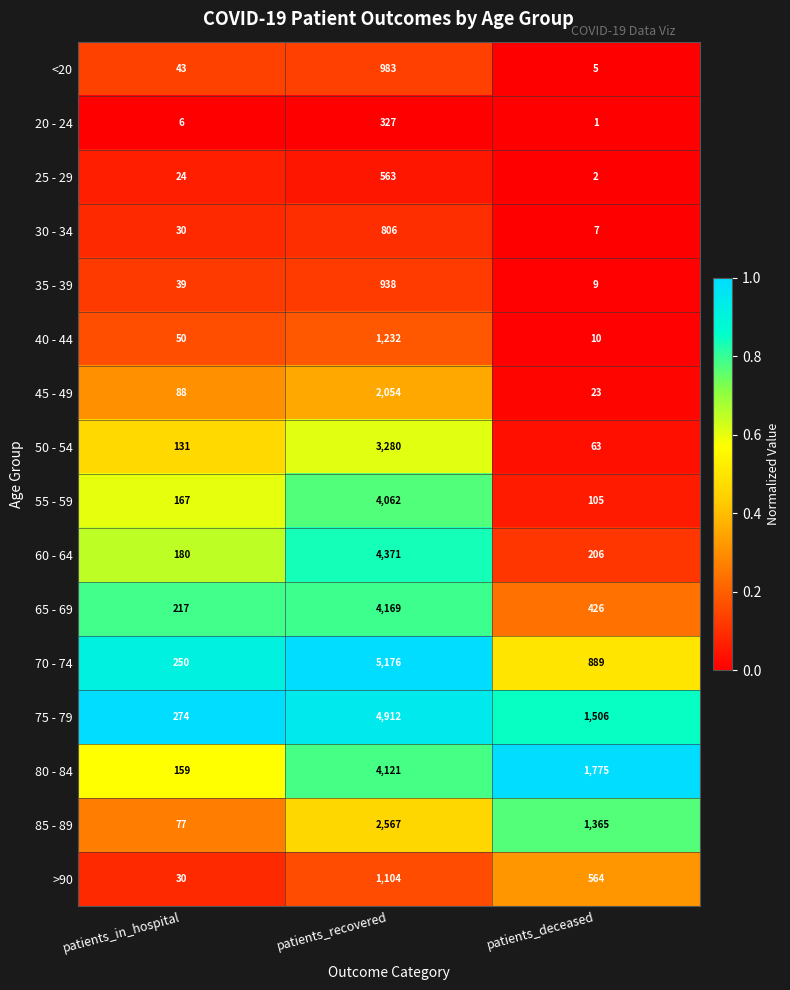

What is the total value across all series at patients_recovered?

40665